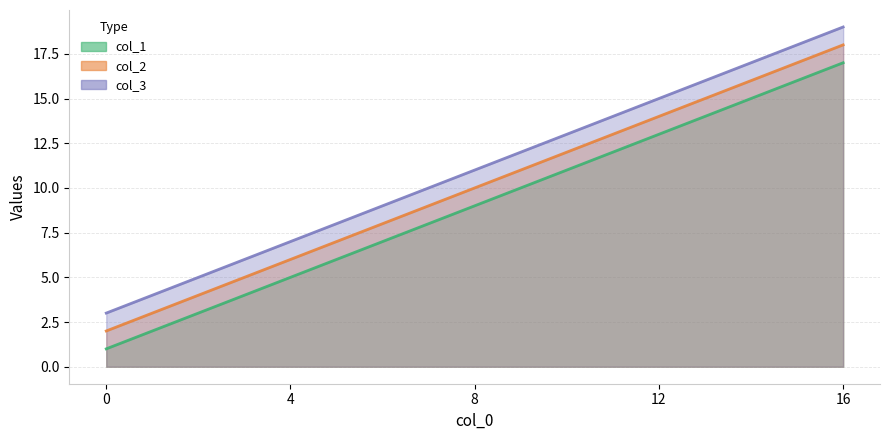

How many data points in col_1 are above 9?

2